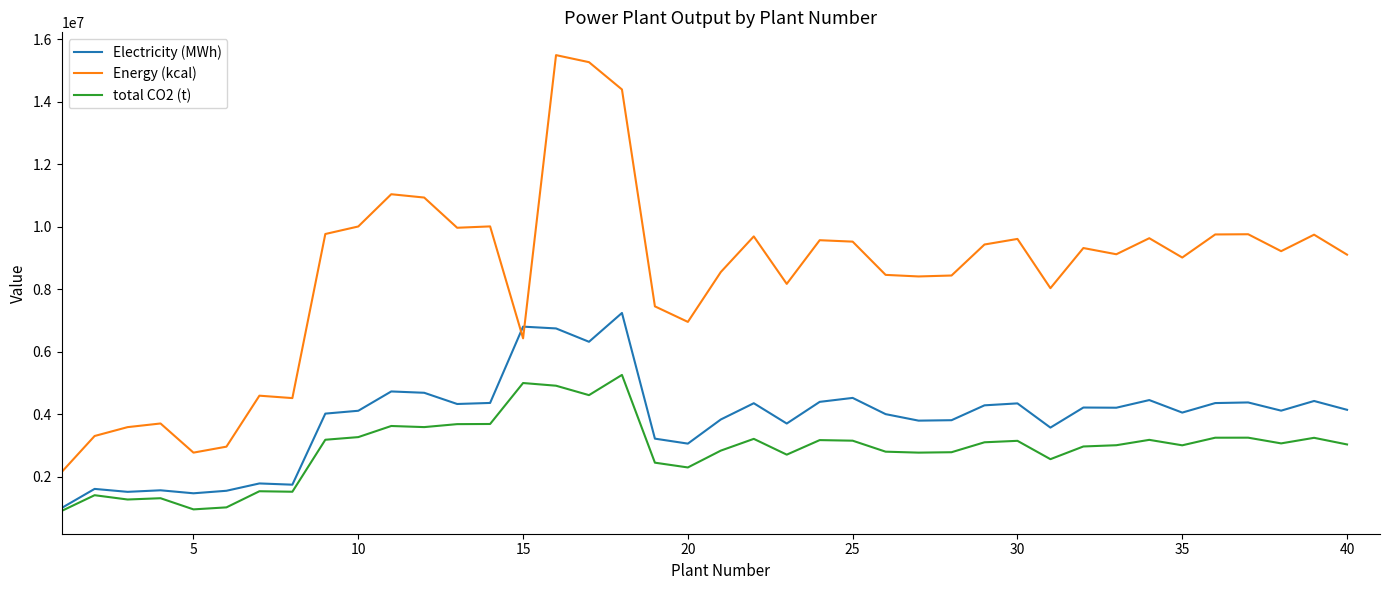

Which series has the largest range (max minus min)?

Energy (kcal)